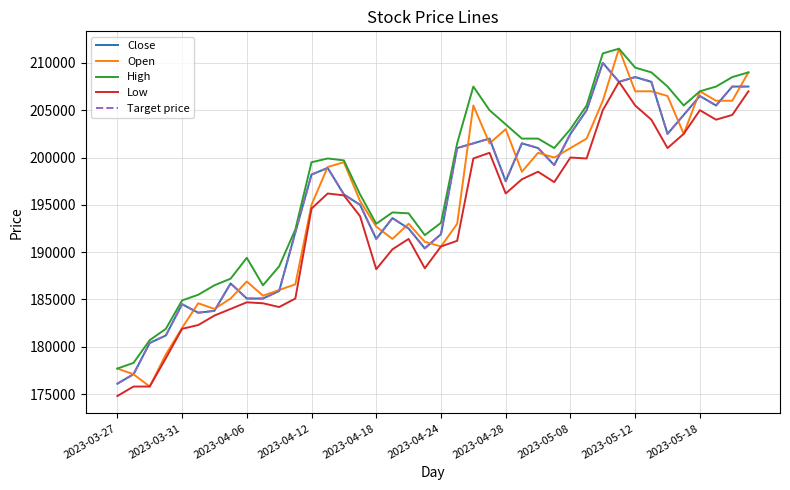

Which series has the widest spread of values?

Open